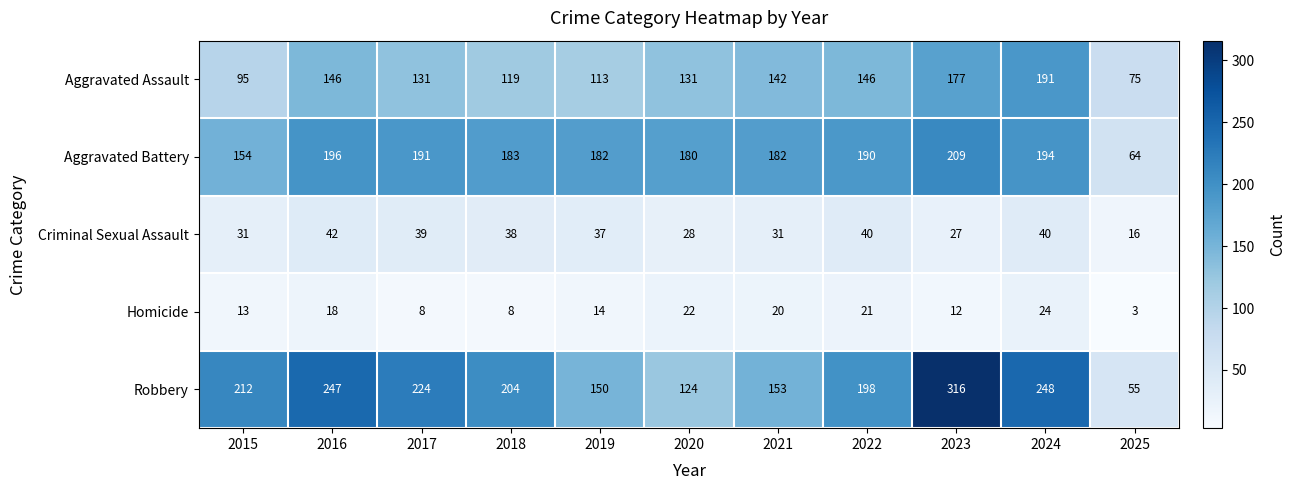

Rank the series at 2018 from lowest to highest value.

Homicide, Criminal Sexual Assault, Aggravated Assault, Aggravated Battery, Robbery